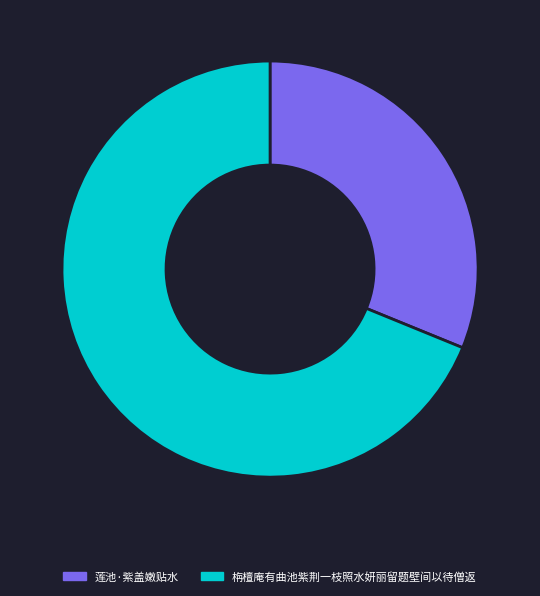

Rank the categories by value from highest to lowest.

栴檀庵有曲池紫荆一枝照水妍丽留题壁间以待僧返, 莲池·紫盖嫩贴水